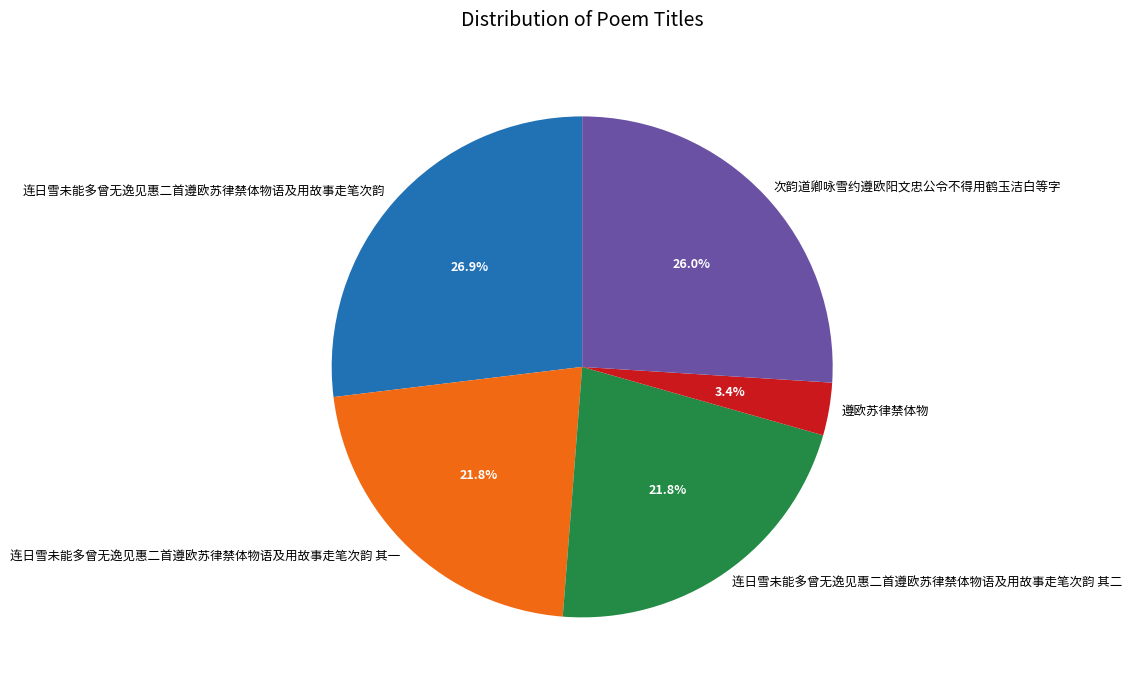

Does 连日雪未能多曾无逸见惠二首遵欧苏律禁体物语及用故事走笔次韵 其二 account for over 50% of the chart?

No